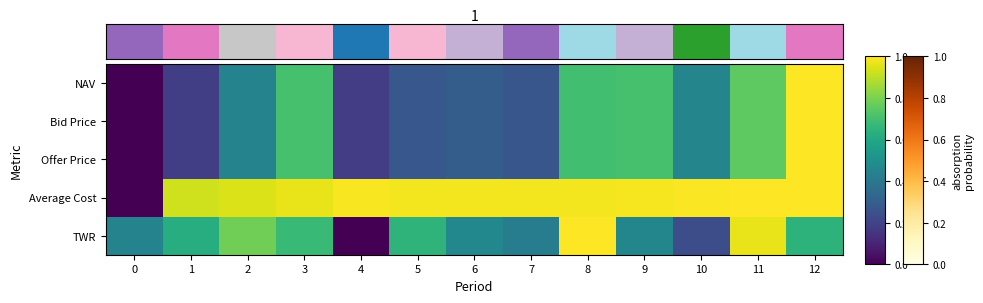

Reading left to right, extract all data points from this chart.

NAV: 0=0.0	1=0.2	2=0.4	3=0.7	4=0.2	5=0.3	6=0.3	7=0.3	8=0.7	9=0.7	10=0.5	11=0.8	12=1.0
Bid Price: 0=0.0	1=0.2	2=0.4	3=0.7	4=0.2	5=0.3	6=0.3	7=0.3	8=0.7	9=0.7	10=0.5	11=0.8	12=1.0
Offer Price: 0=0.0	1=0.2	2=0.4	3=0.7	4=0.2	5=0.3	6=0.3	7=0.3	8=0.7	9=0.7	10=0.5	11=0.8	12=1.0
Average Cost: 0=0.0	1=0.9	2=0.9	3=1.0	4=1.0	5=1.0	6=1.0	7=1.0	8=1.0	9=1.0	10=1.0	11=1.0	12=1.0
TWR: 0=0.4	1=0.6	2=0.8	3=0.7	4=0.0	5=0.7	6=0.5	7=0.4	8=1.0	9=0.5	10=0.2	11=1.0	12=0.6